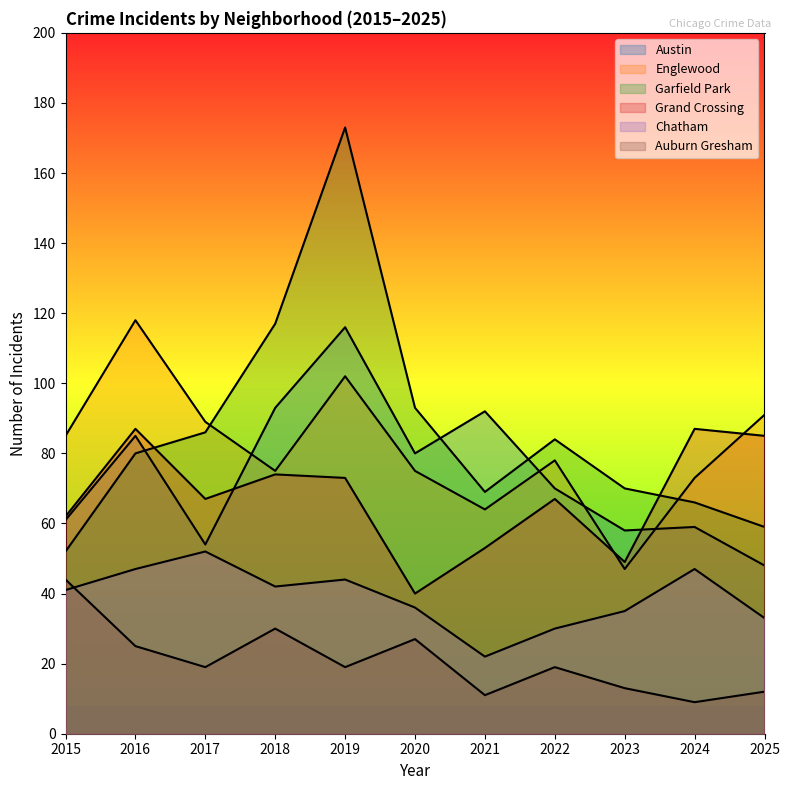

In Englewood, how many points are lower than both neighbors (excluding endpoints)?

3